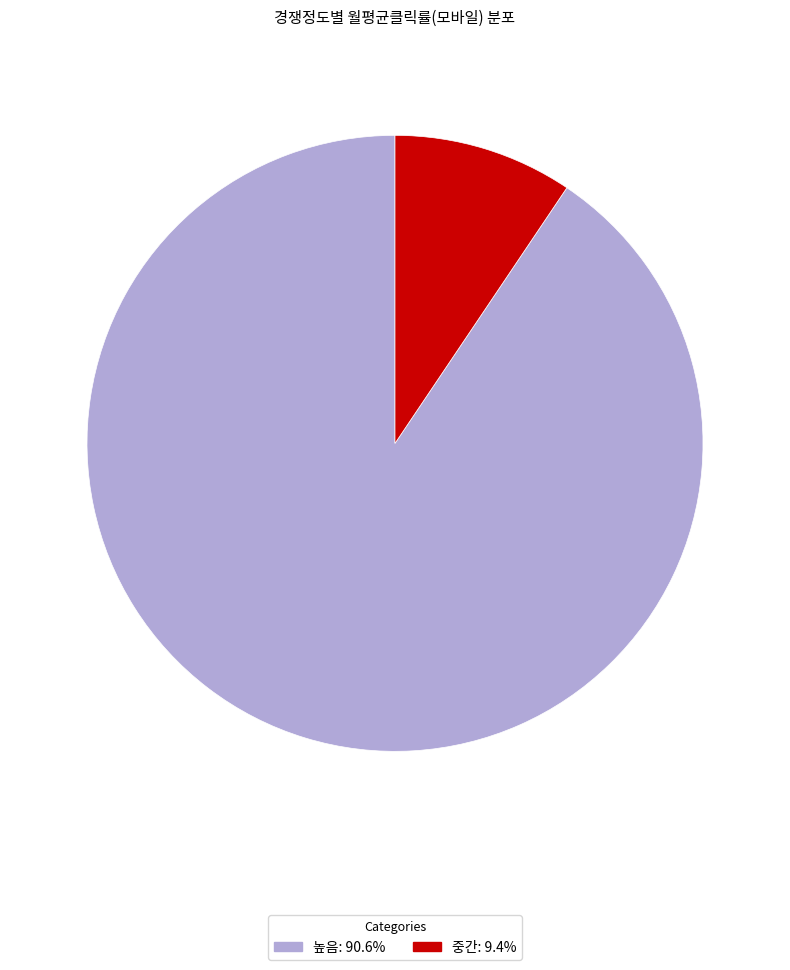

Is there any slice that represents more than half of the pie?

Yes